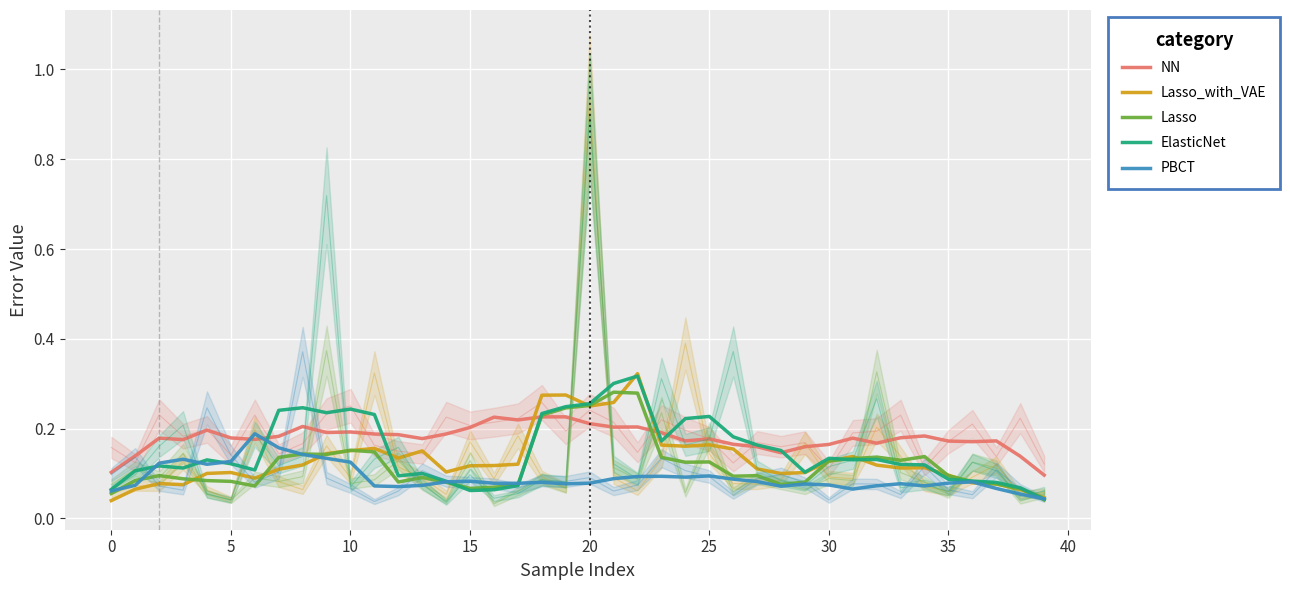

Which has a higher value, 11 or 14?

14